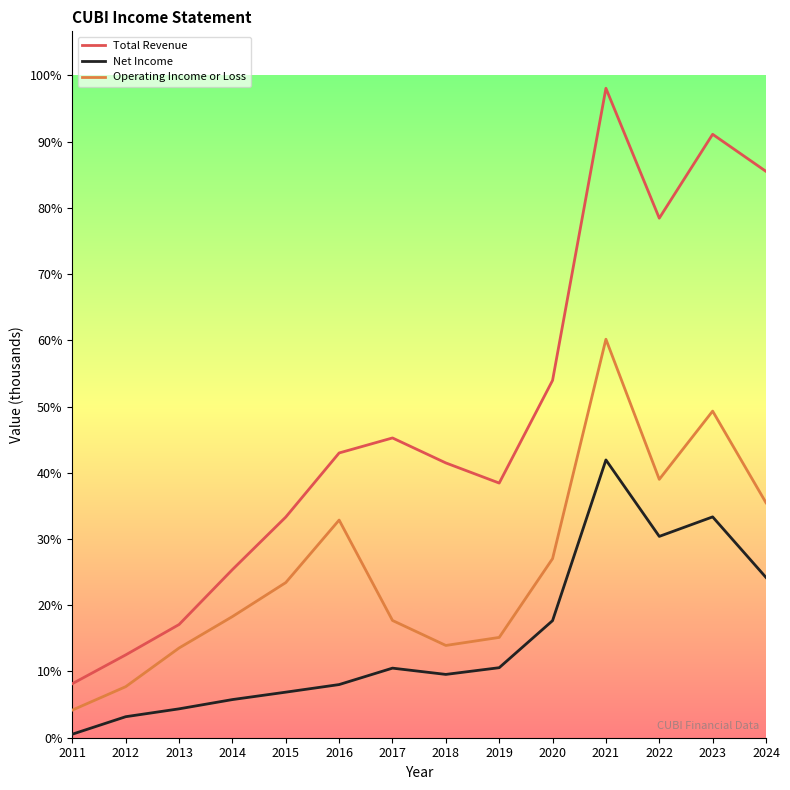

Is this an area chart (filled region under the line)?

No